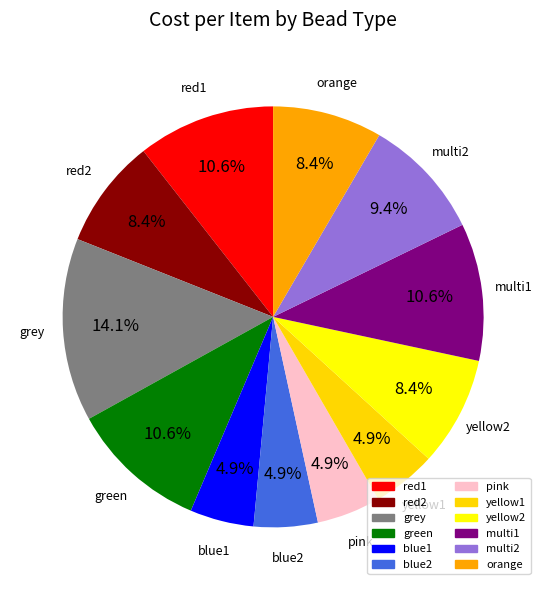

To the nearest percent, what portion does blue1 represent?

5%